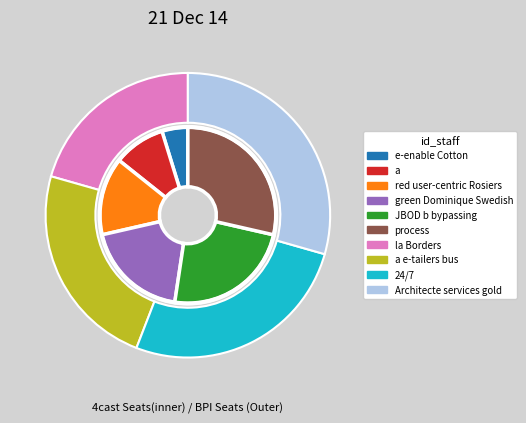

Which category has the smallest portion of the pie?

e-enable Cotton